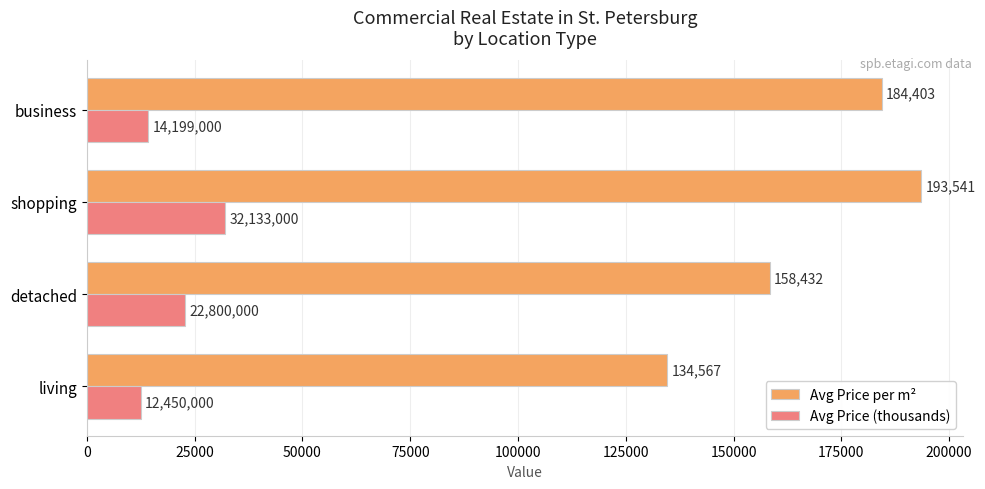

Which series changed the most between living and shopping?

Avg Price per m²